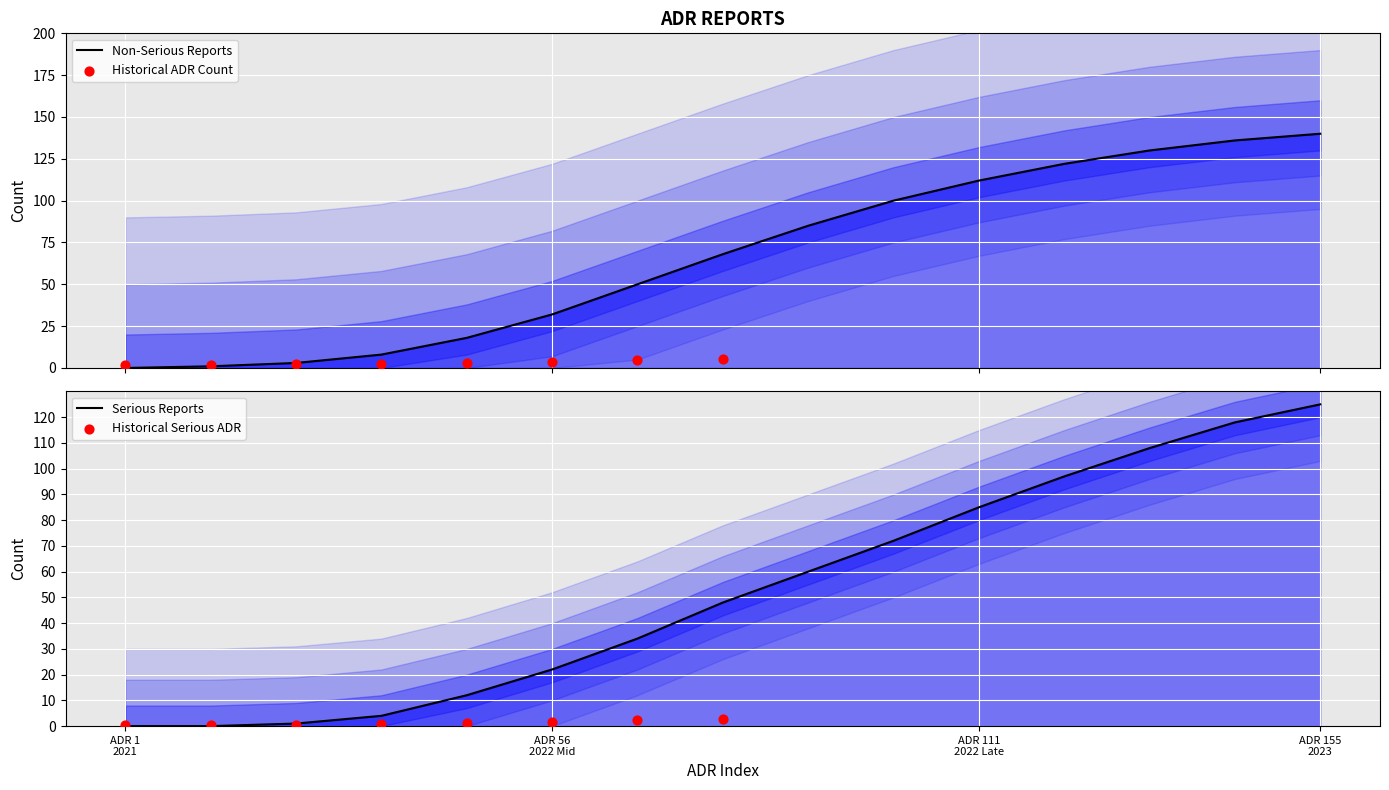

At how many categories does at least one series exceed 99?

6